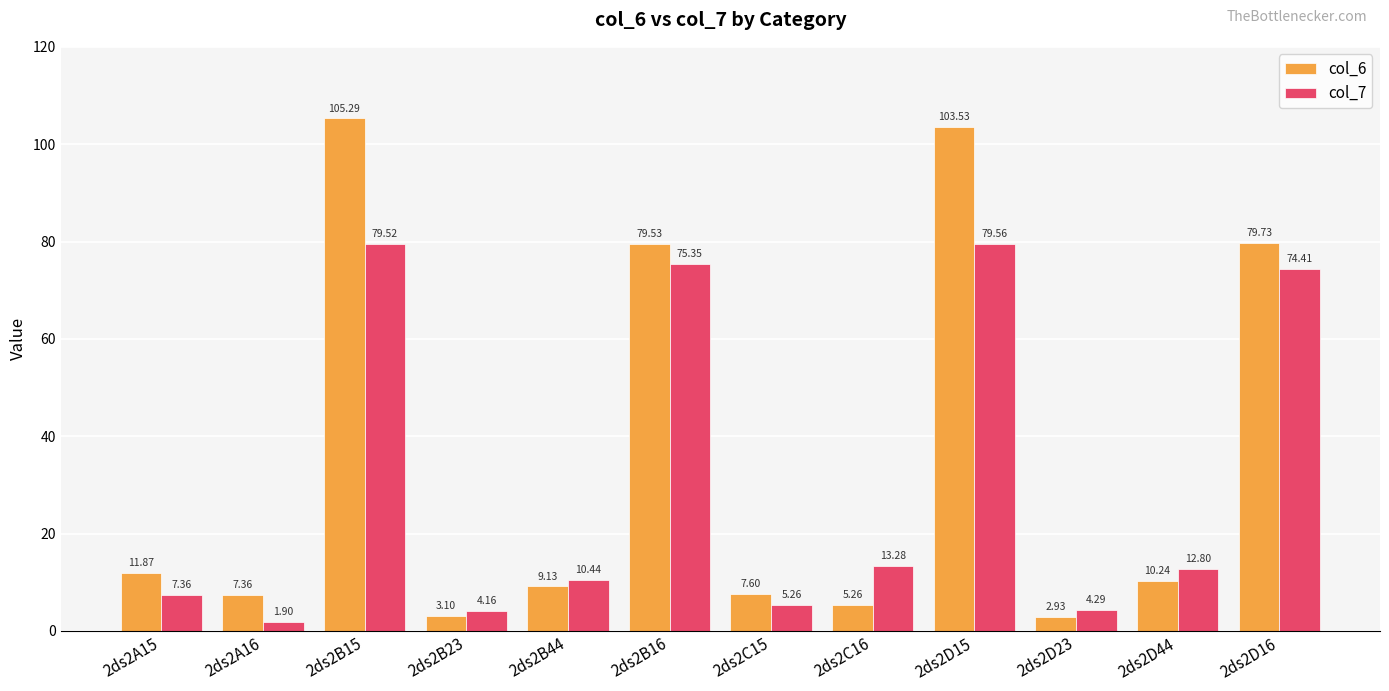

At which label does col_7 reach its minimum?

2ds2A16